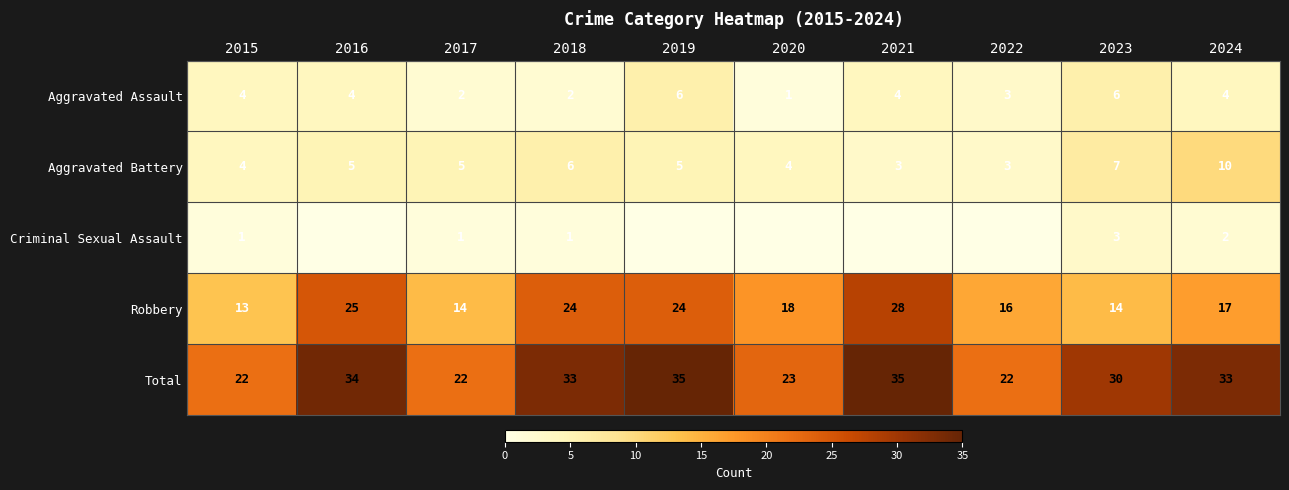

What is the difference between the highest and lowest values at 2018?

32